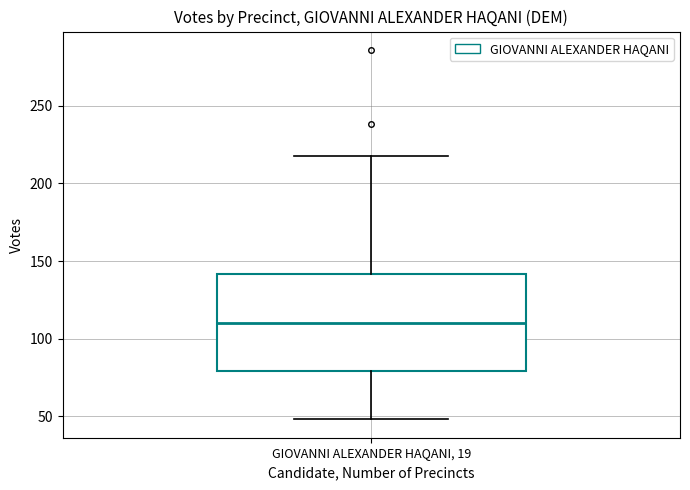

Read this box plot against the y-axis: the position of the median line, the range covered by the box, and the ends of both whiskers. The values are not printed on the chart, so give them approximately, as read against the axis.

median 110, box 80 to 140, whiskers 50 to 220